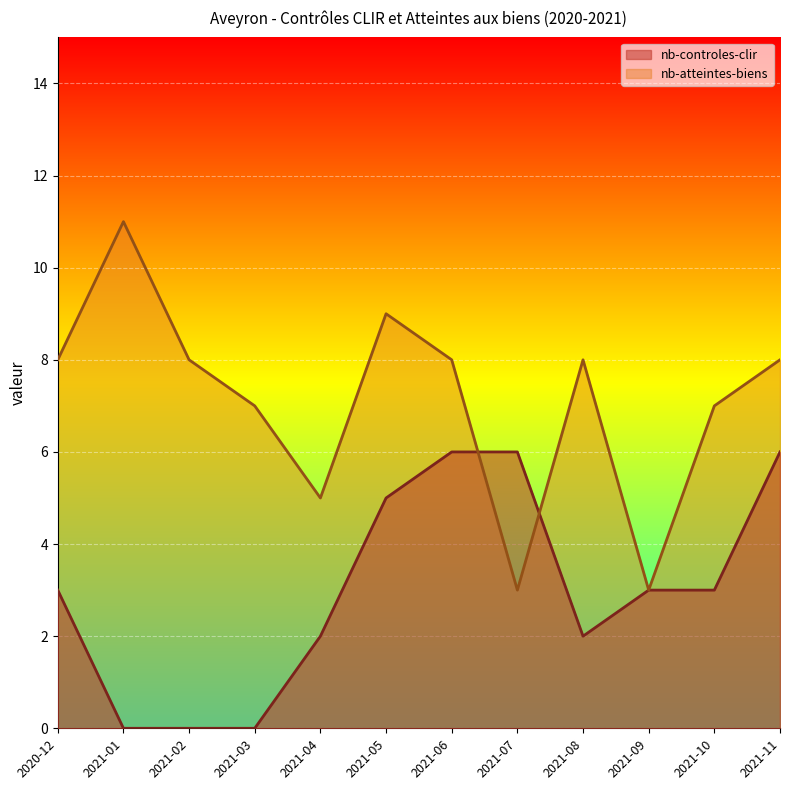

Where does the nb-controles-clir series first go above 3?

2021-05